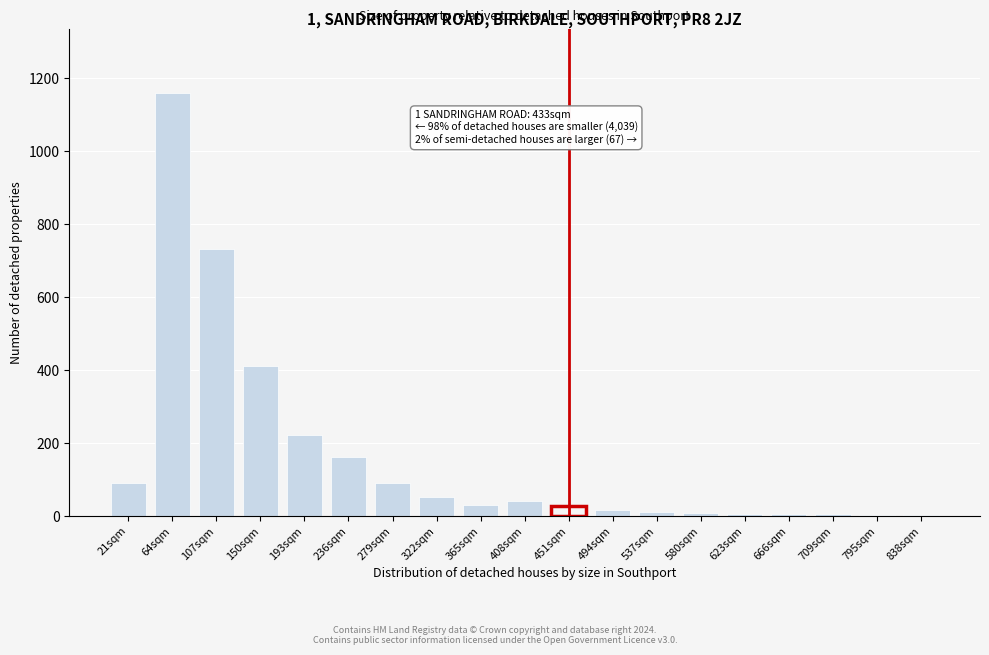

What is the greatest value displayed?

1160